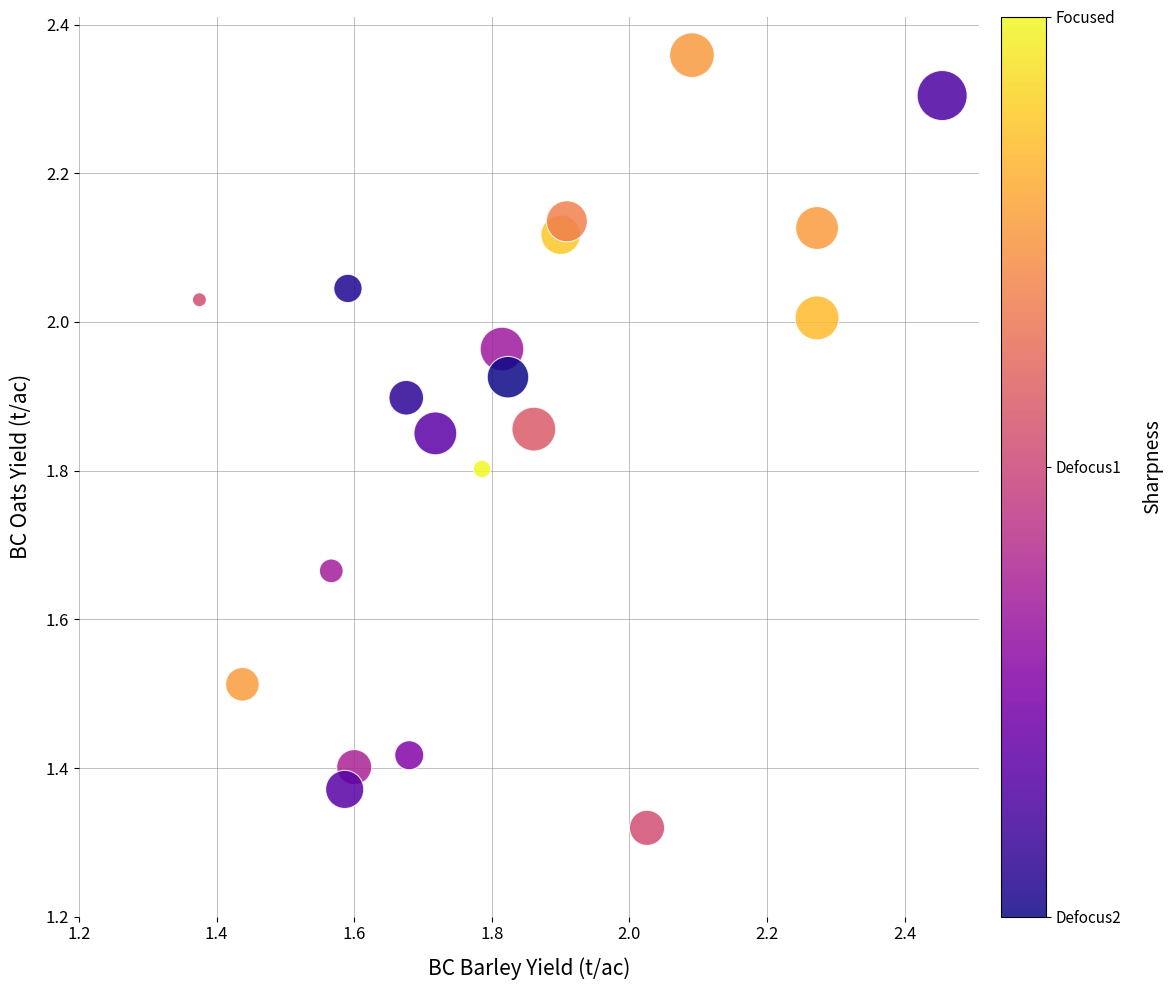

What is the range of X values (max minus min)?

1.1